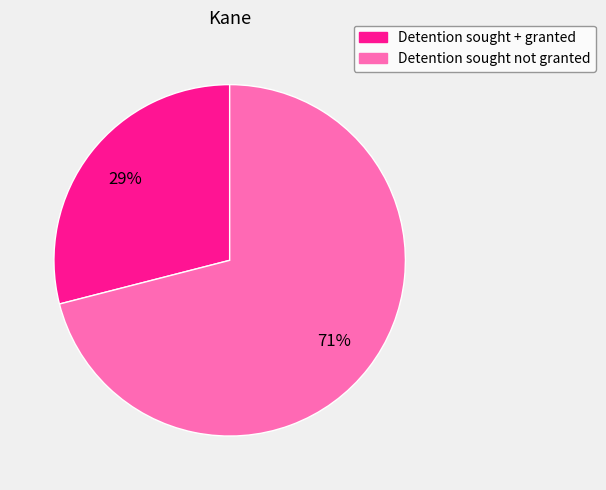

Is it true that Detention sought + granted is 17% of the pie?

False